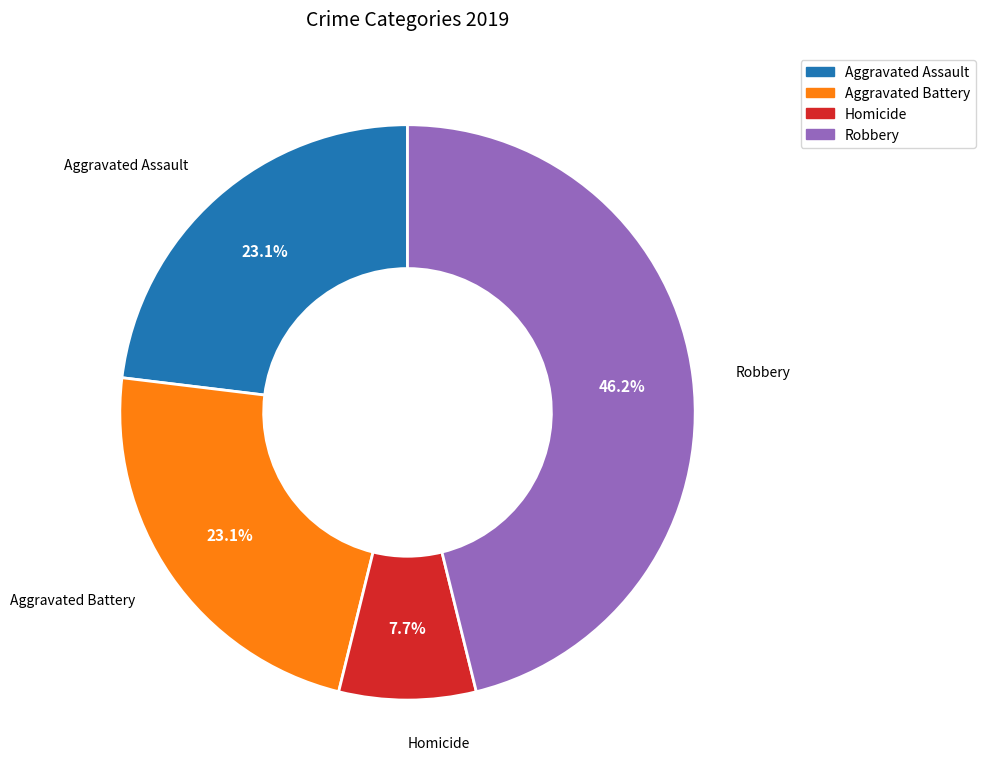

How many slices are in this pie chart?

4